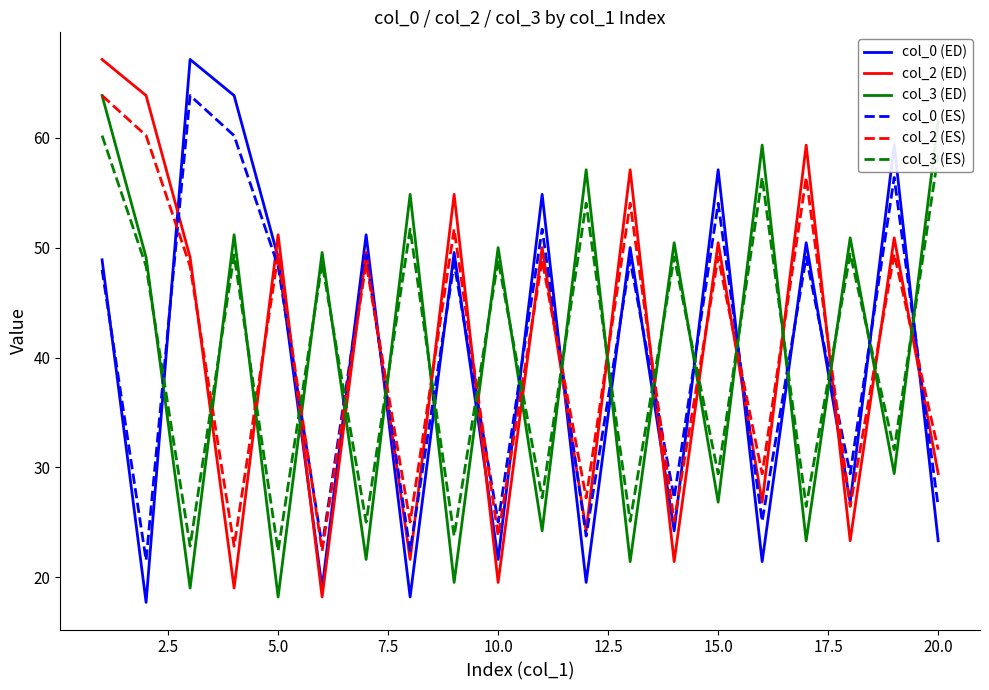

True or false: col_3 (ES) and col_2 (ED) intersect in this chart.

True